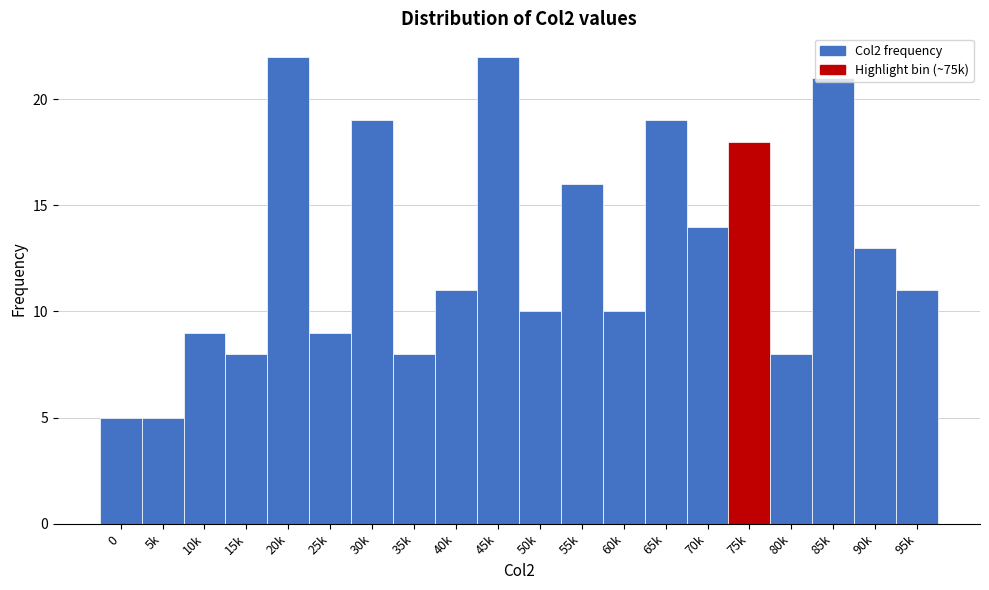

What is the difference between the maximum and minimum values?

17